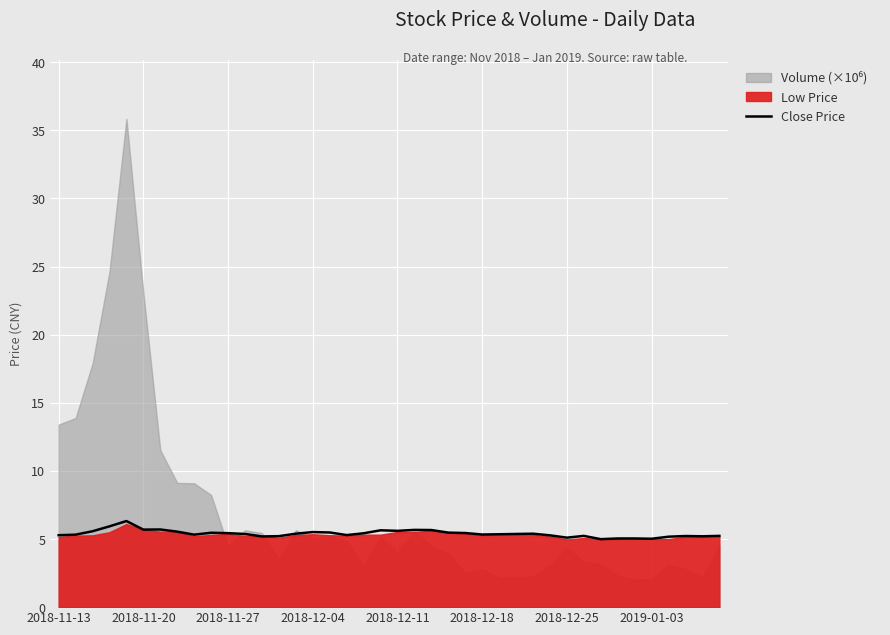

Where is the data nearest to the value 5?

32